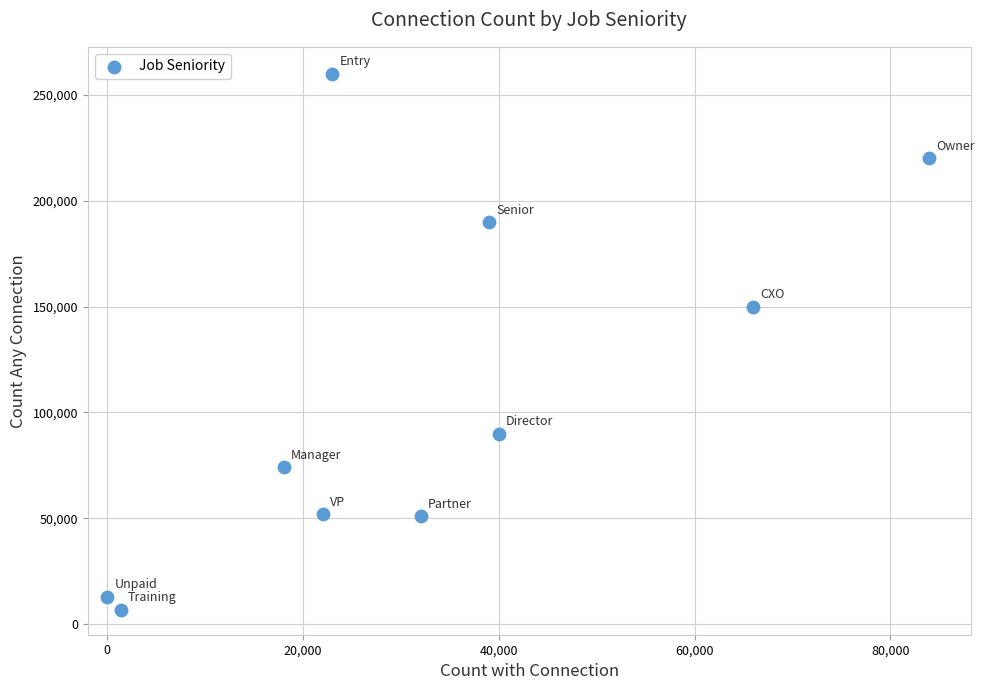

What Y value in the scatter plot is closest to 133450?

150000